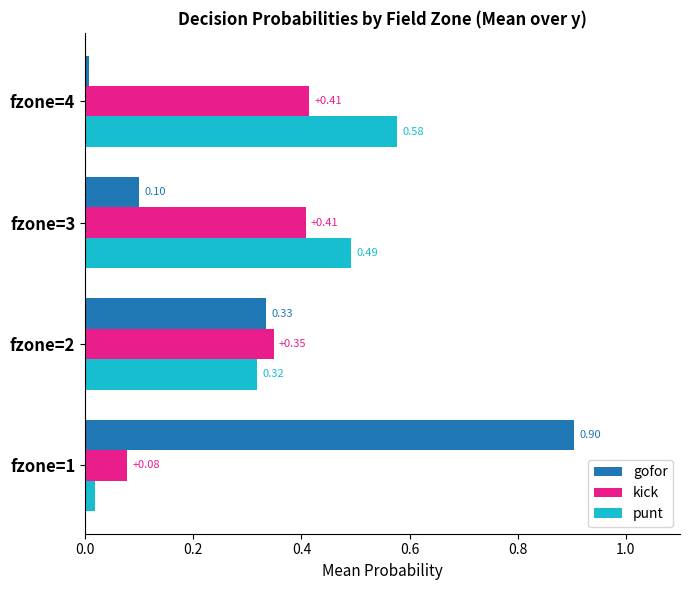

What is the difference between the maximum and minimum values in the gofor series?

0.9